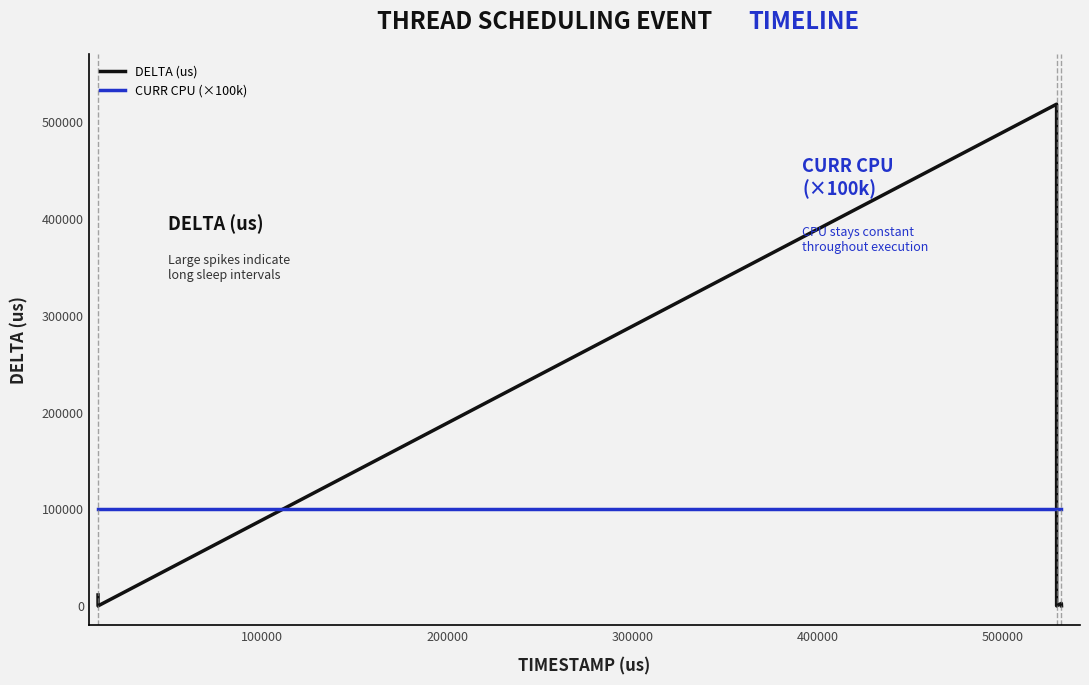

True or false: DELTA (us) and CURR CPU (×100k) intersect in this chart.

True